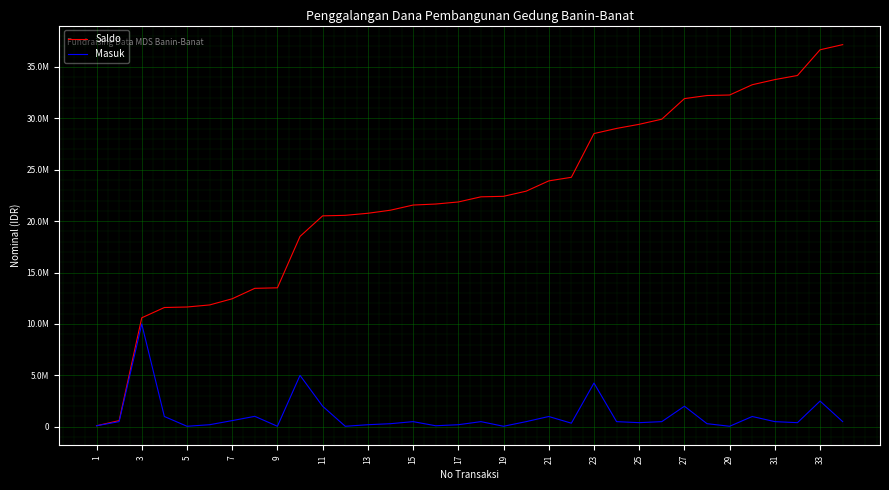

What are all the series names shown in the legend?

Saldo, Masuk